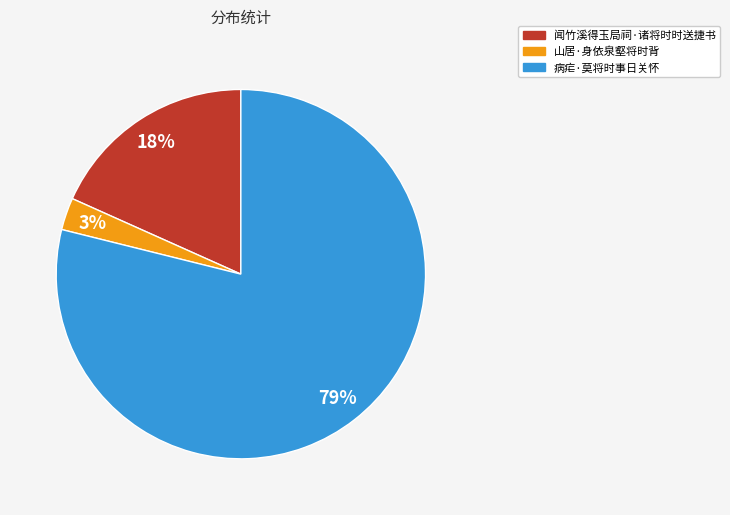

How many segments does this pie chart have?

3